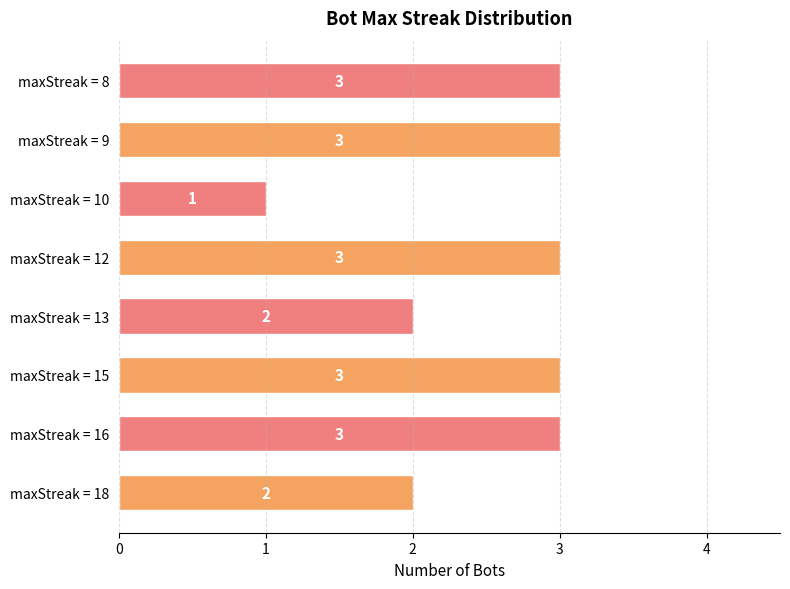

What is the minimum value shown in the chart?

1